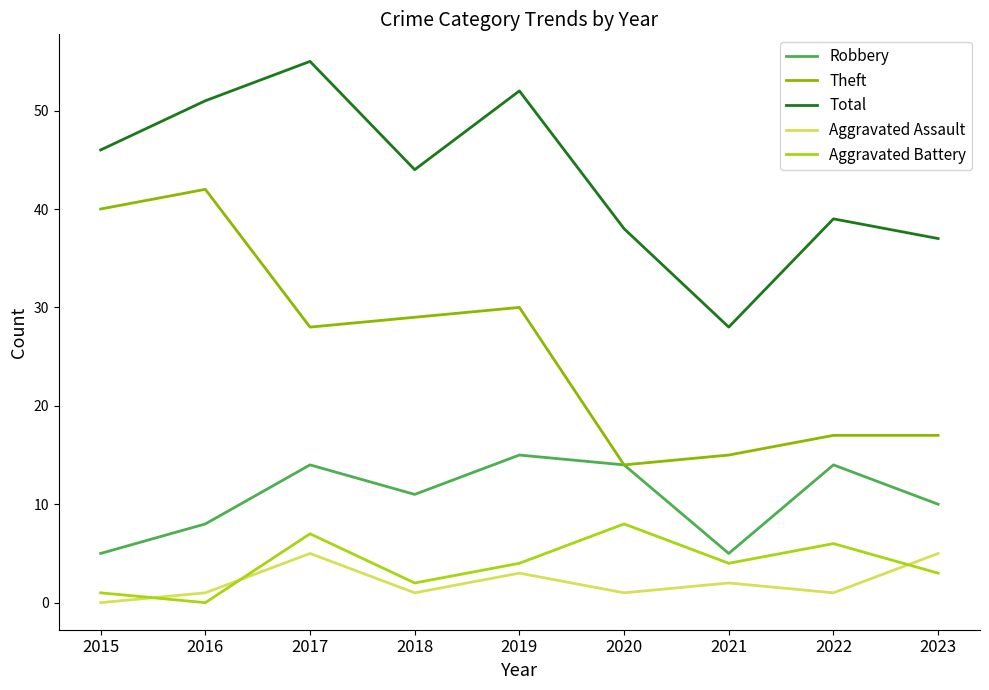

What is the average value of the Robbery series?

11